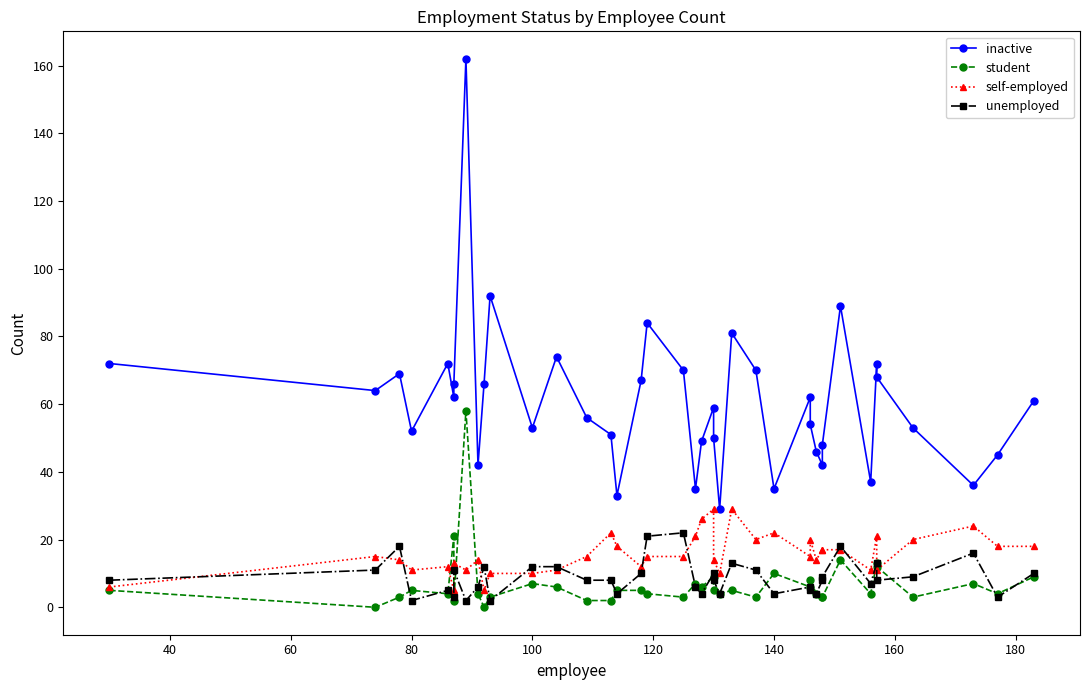

Reading left to right, extract all data points from this chart.

inactive: 72	64	69	52	72	62	66	162	42	66	92	53	74	56	51	33	67	84	70	35	49	59	50	29	81	70	35	62	54	46	42	48	89	37	72	68	53	36	45	61
student: 5	0	3	5	4	21	2	58	4	0	3	7	6	2	2	5	5	4	3	7	6	9	5	4	5	3	10	6	8	4	3	3	14	4	13	12	3	7	4	9
self-employed: 6	15	14	11	12	5	13	11	14	5	10	10	11	15	22	18	12	15	15	21	26	29	14	10	29	20	22	15	20	14	17	17	17	11	21	11	20	24	18	18
unemployed: 8	11	18	2	5	3	11	2	6	12	2	12	12	8	8	4	10	21	22	6	4	10	8	4	13	11	4	6	5	4	8	9	18	7	13	8	9	16	3	10